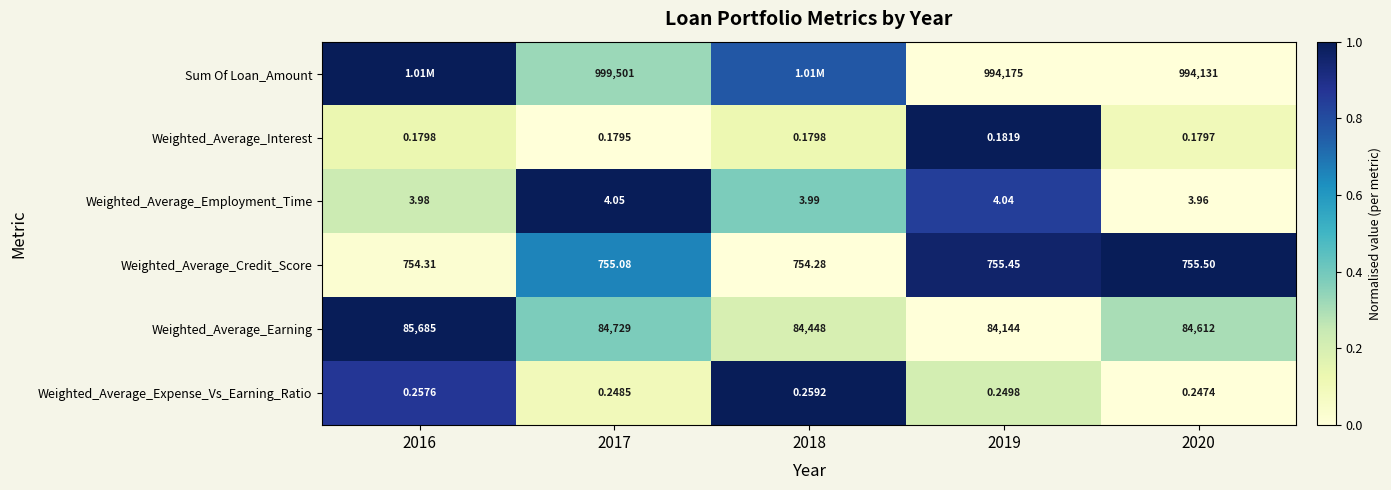

Is the value of Weighted_Average_Employment_Time at 2019 greater than the value of Weighted_Average_Interest at 2020?

Yes